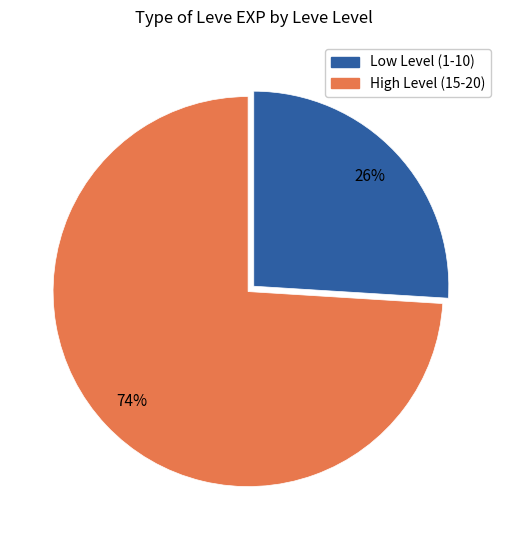

To the nearest percent, what is the average slice percentage?

50%